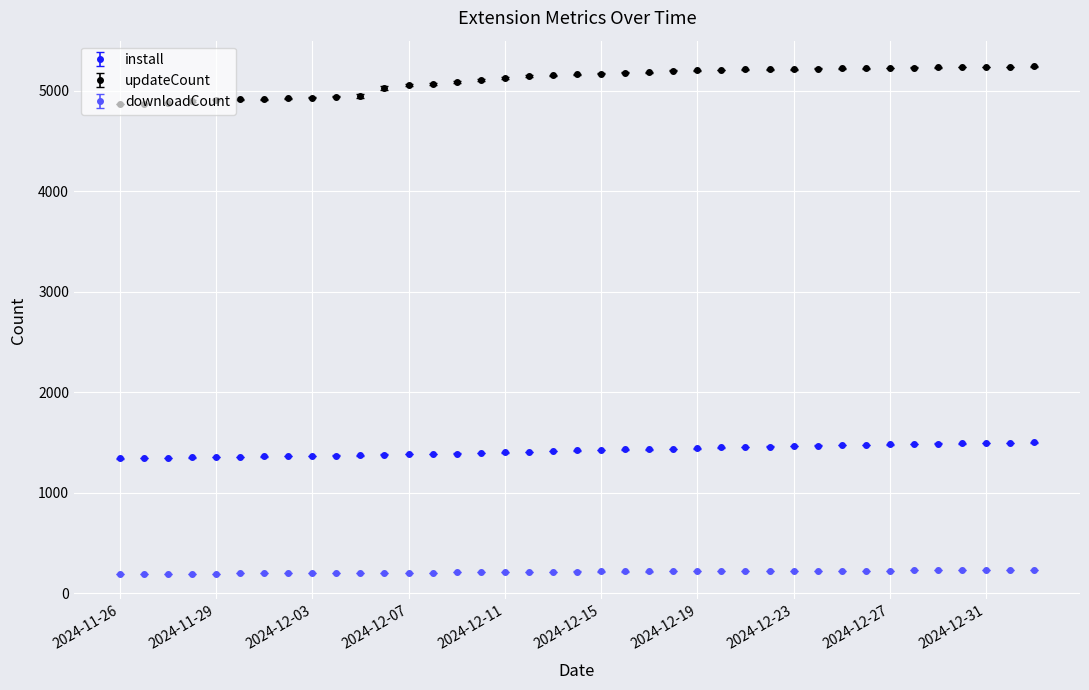

How many data points in updateCount are less than 5162?

19